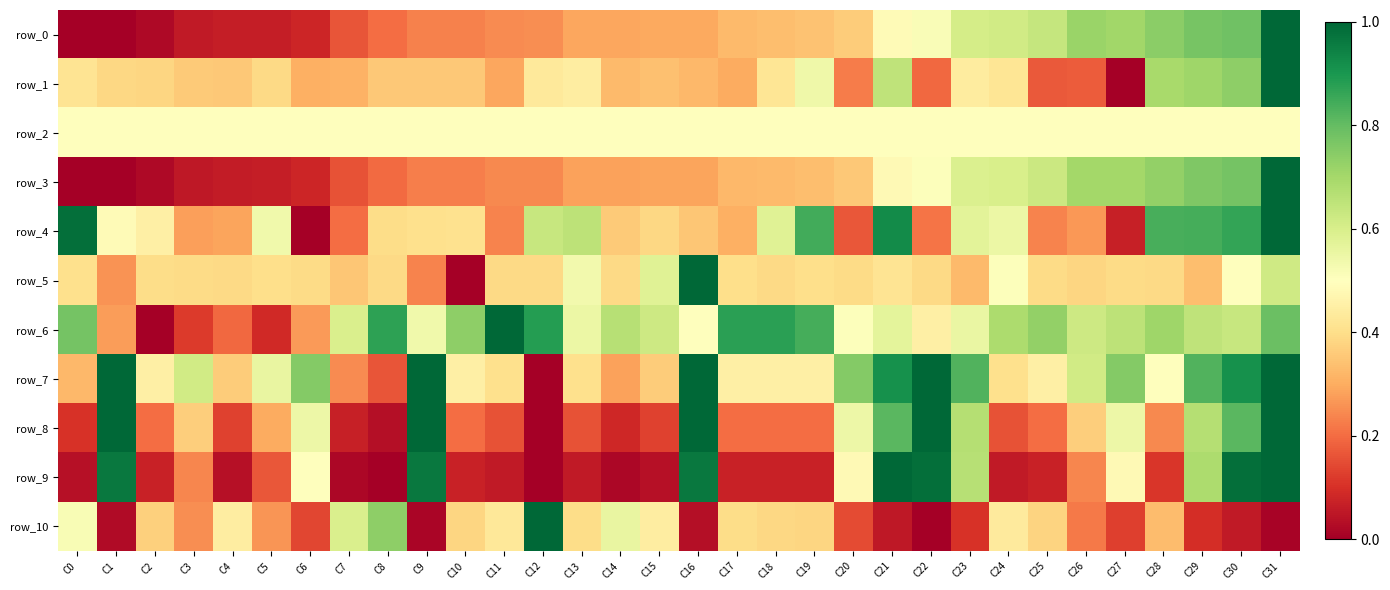

Count the number of categories in the chart.

32